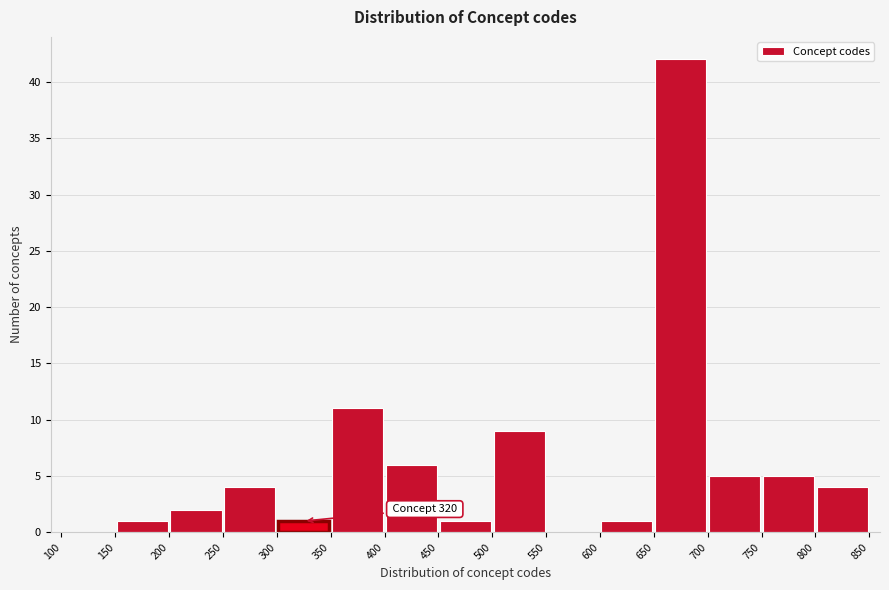

Over which range of the x-axis is the bar tallest?

650 to 700